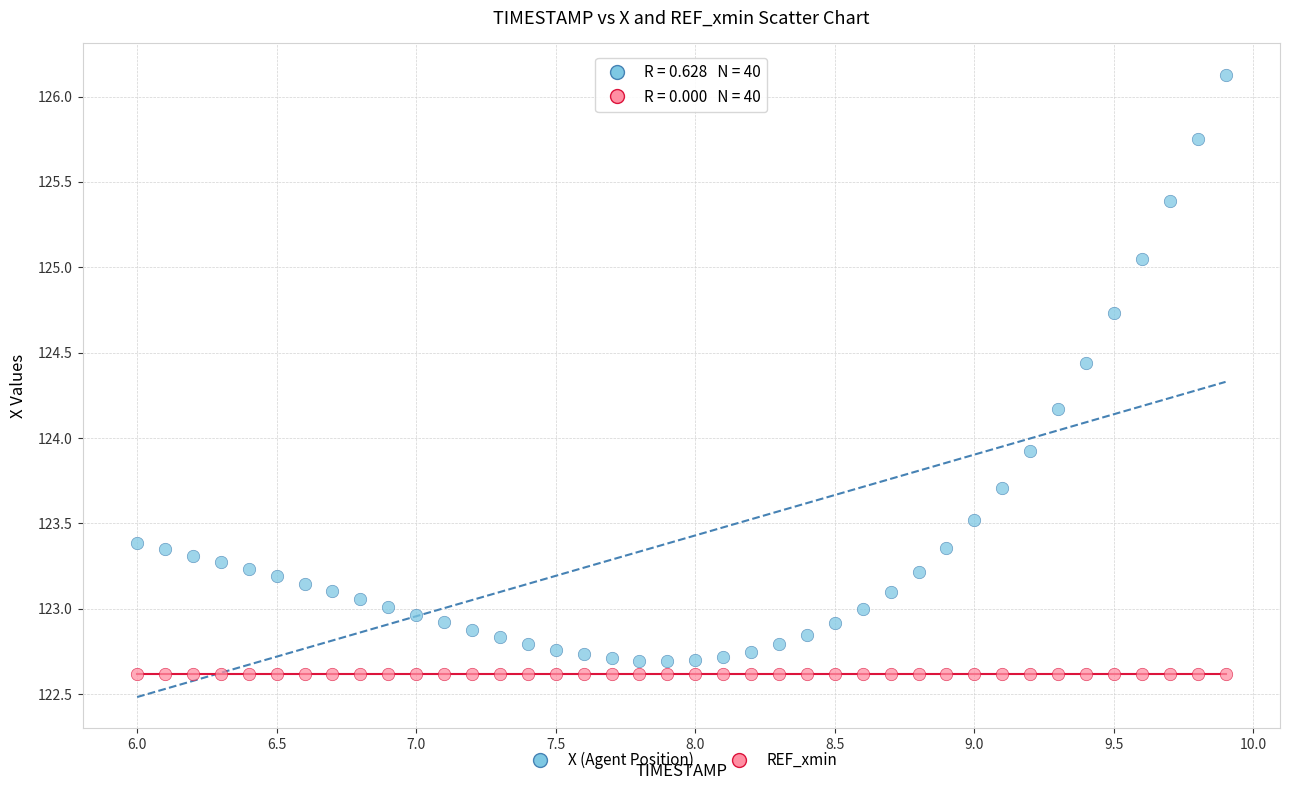

Across all series, what Y value is closest to 124?

123.9